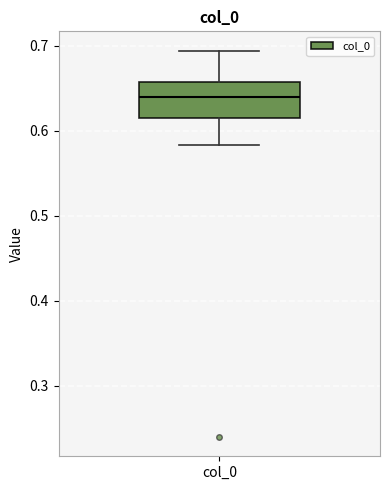

Transcribe this box plot: give where the median line is, the range the box spans, and where the two whiskers end, as read against the y-axis. The values are not printed on the chart, so give them approximately, as read against the axis.

median 0.64, box 0.61 to 0.66, whiskers 0.58 to 0.69